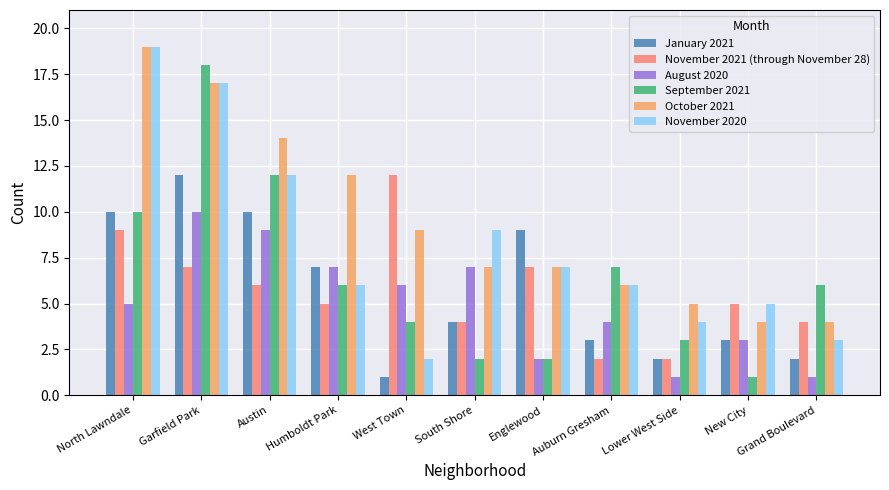

Are the bars grouped side by side (vs. stacked)?

Yes